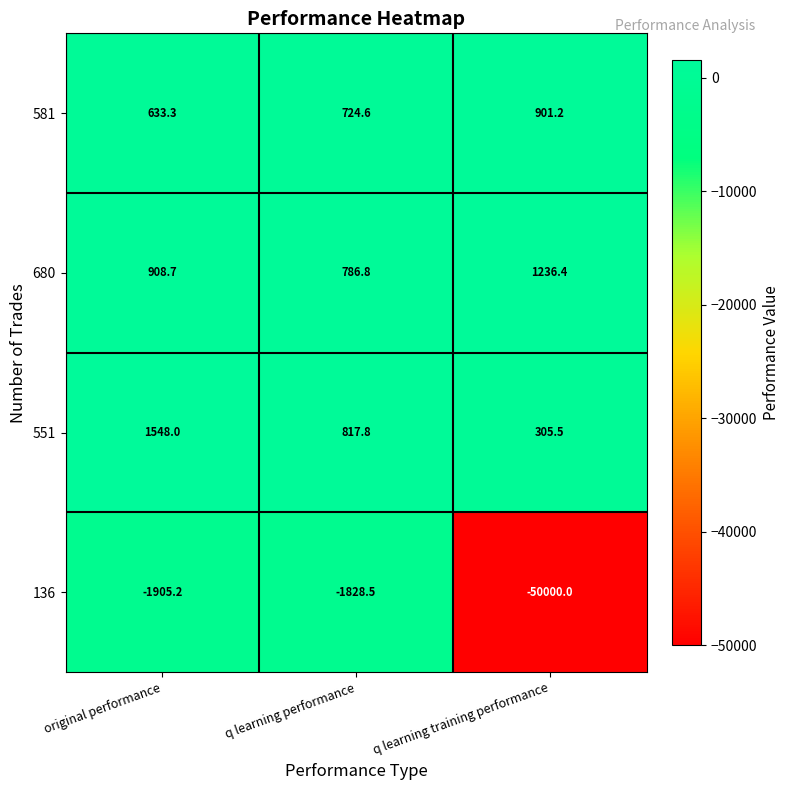

Which series has the largest total across all categories?

680